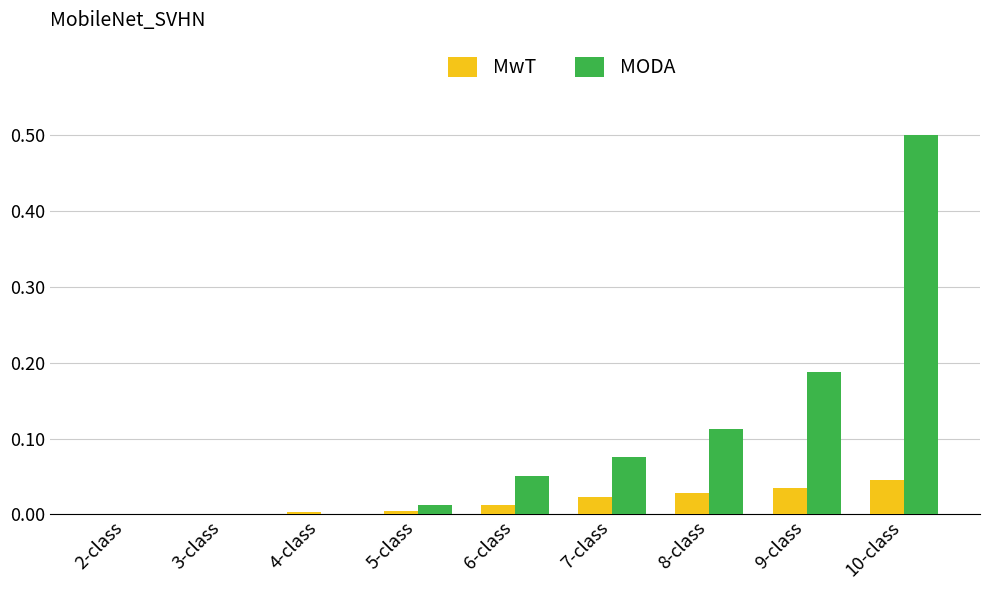

Which series has the largest total across all categories?

MODA